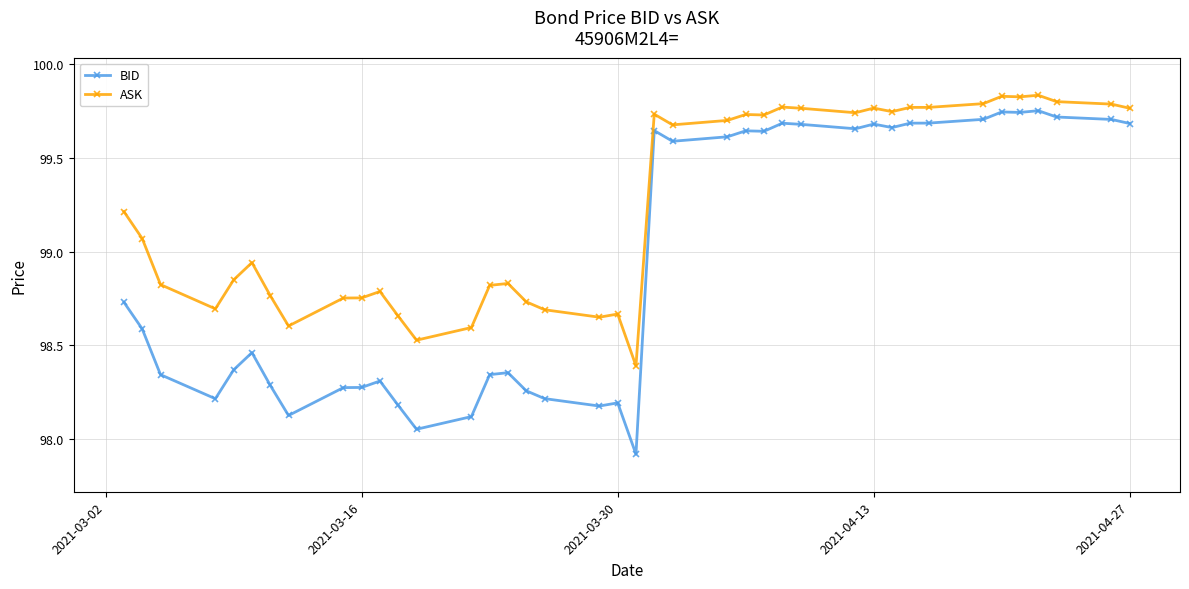

What are all the series names shown in the legend?

BID, ASK